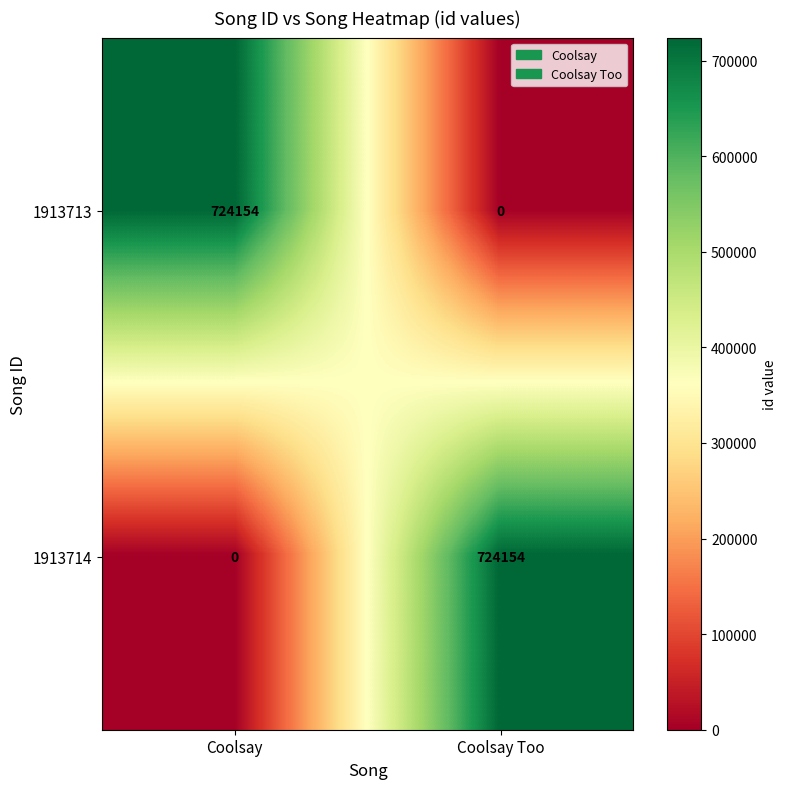

How many data points in 1913714 are less than 724154?

1